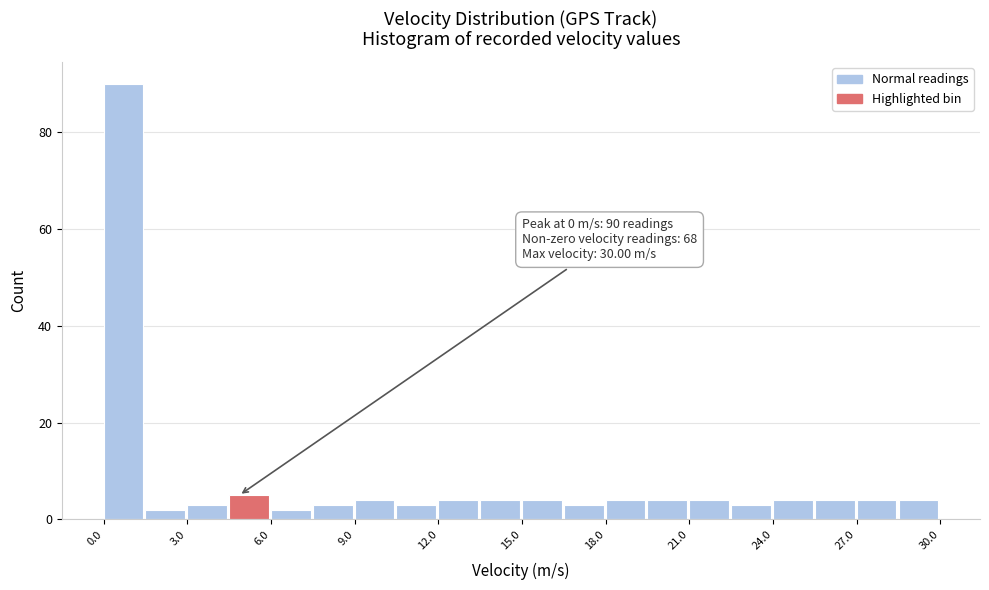

Around what value on the x-axis is the tallest bar? Give the approximate position of its centre, as read against the axis.

0.5